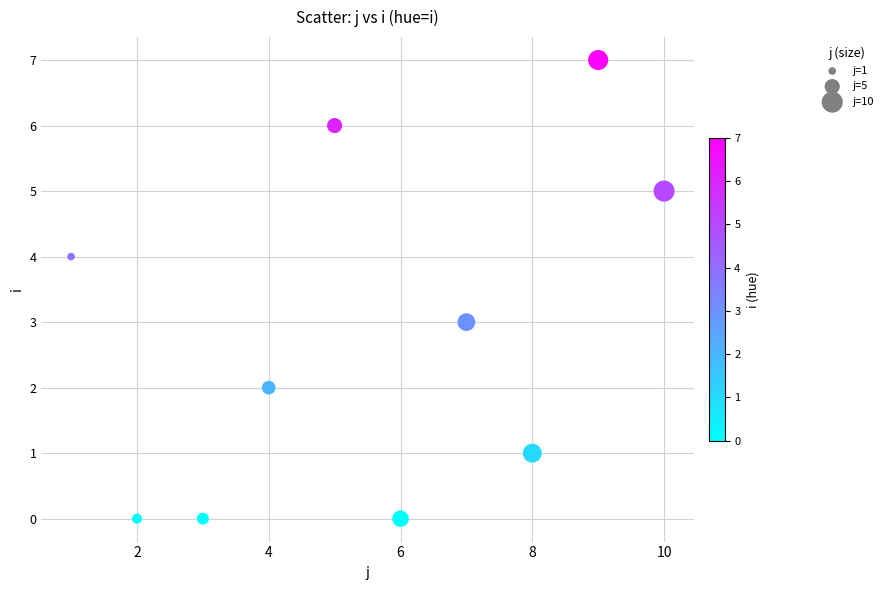

What is the range of X values (max minus min)?

9